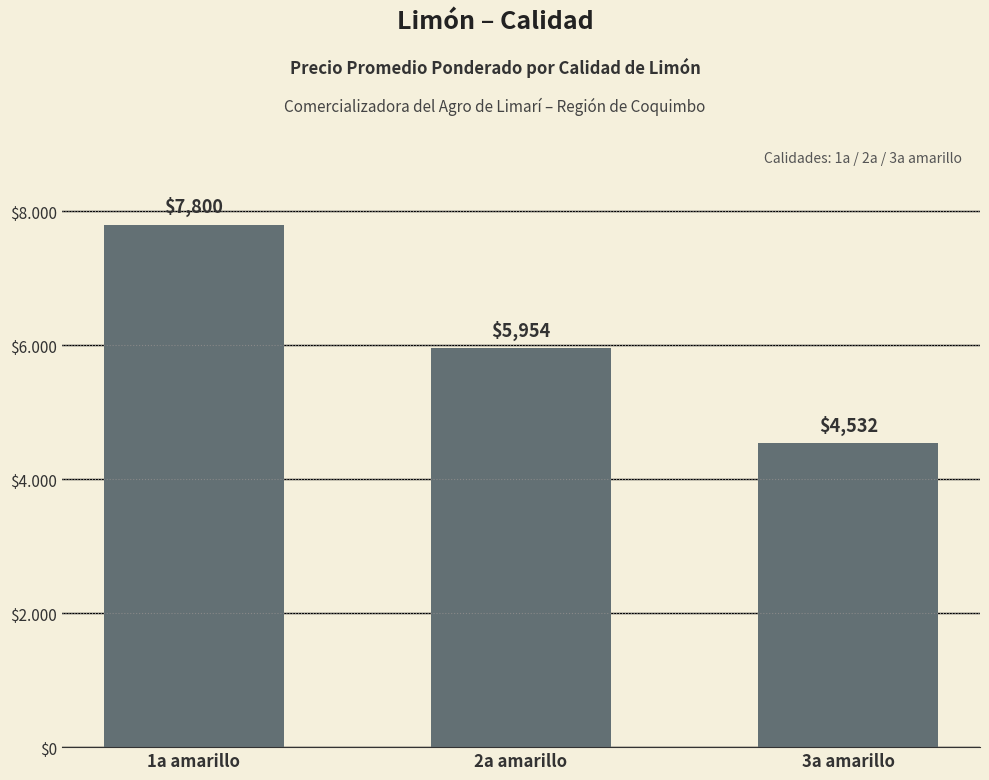

Approximately how many times larger is the value at 3a amarillo compared to 2a amarillo?

0.8